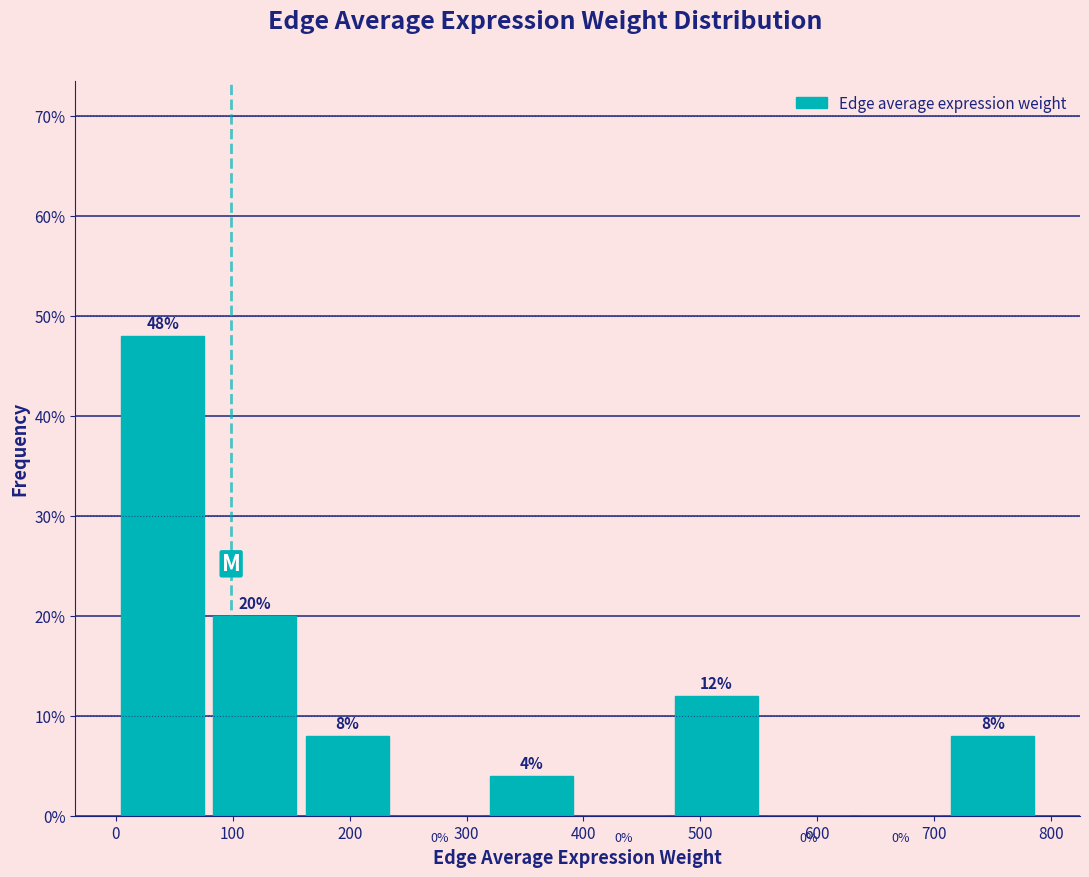

How tall is the bar that spans 470 to 550 on the x-axis? The bar edges are not printed on the chart, so give them approximately, as read against the axis.

12